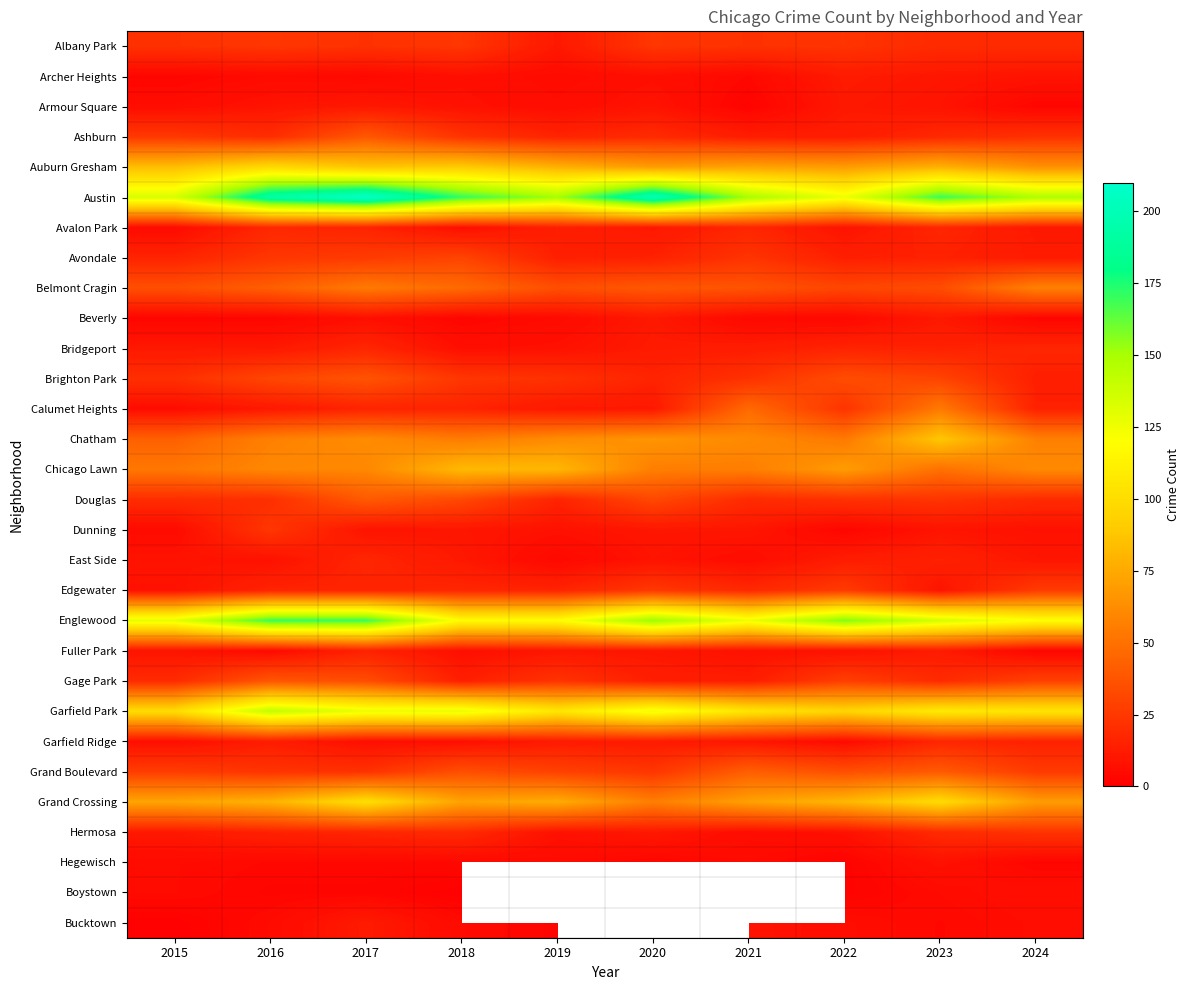

What is the minimum value shown in the chart?

1.0